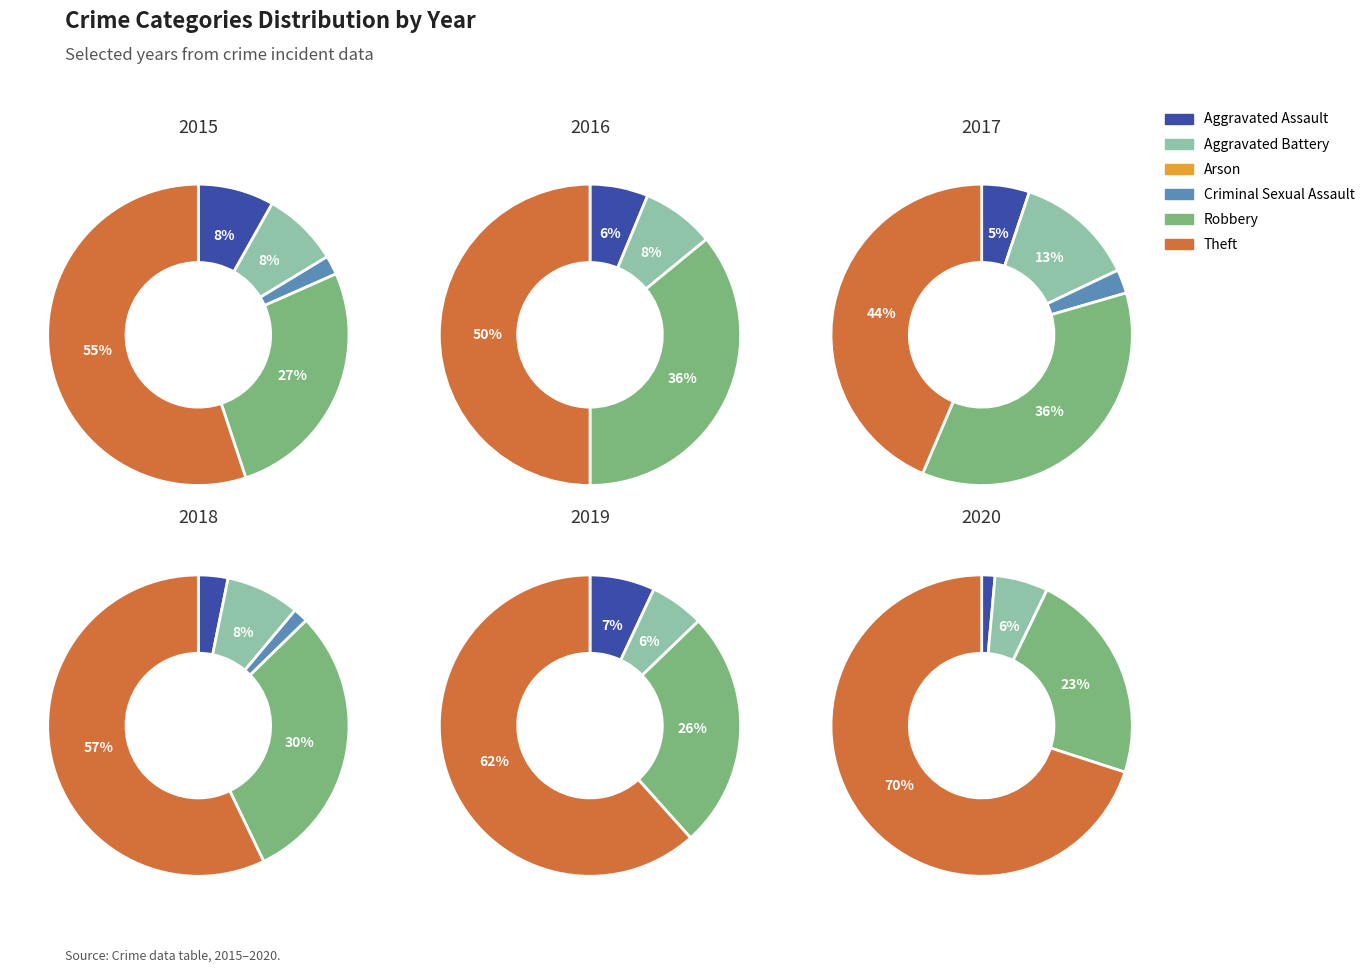

Is there a majority slice in this chart?

Yes